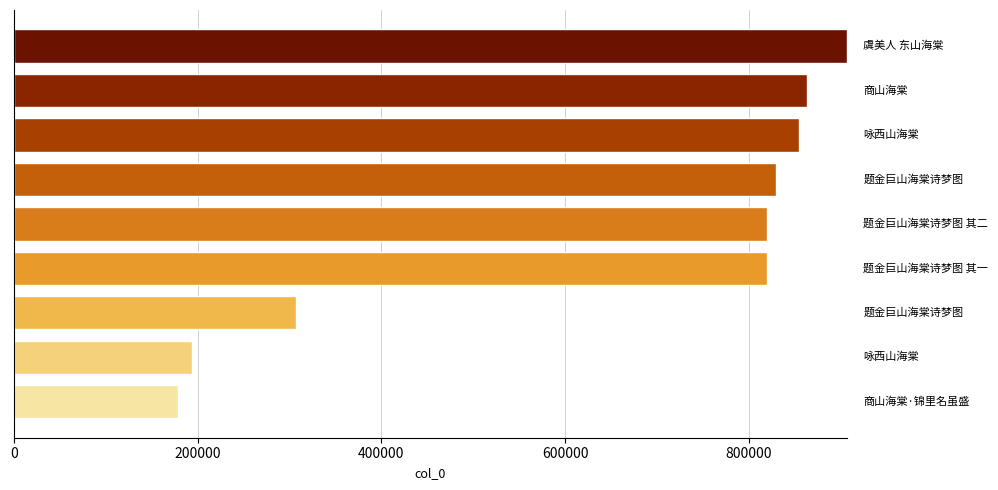

What is the average value?

641383